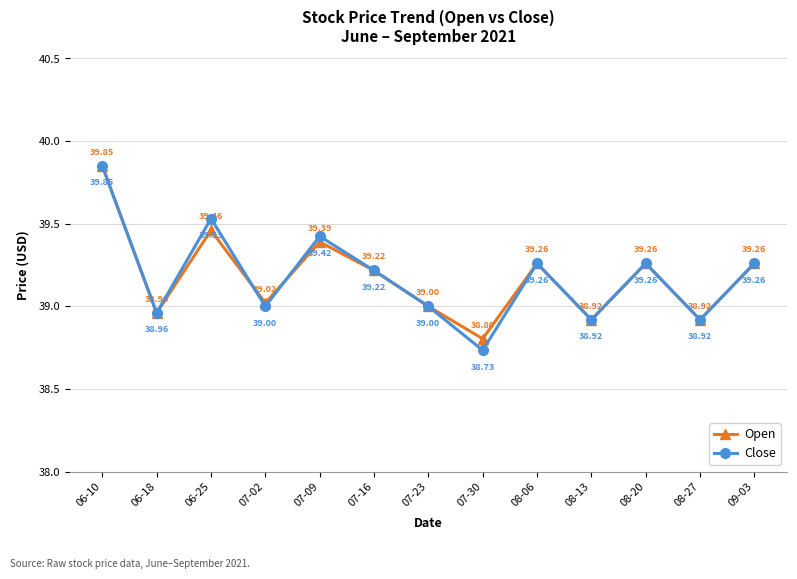

Which series has the largest total across all categories?

Close